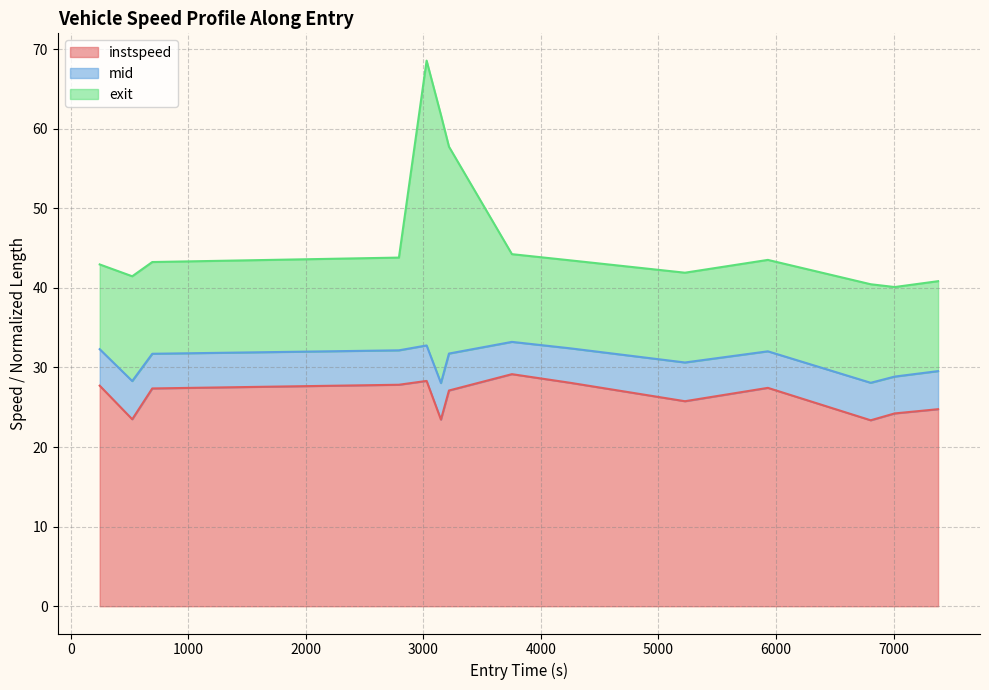

How many points are lower than both their immediate neighbors (excluding endpoints)?

4